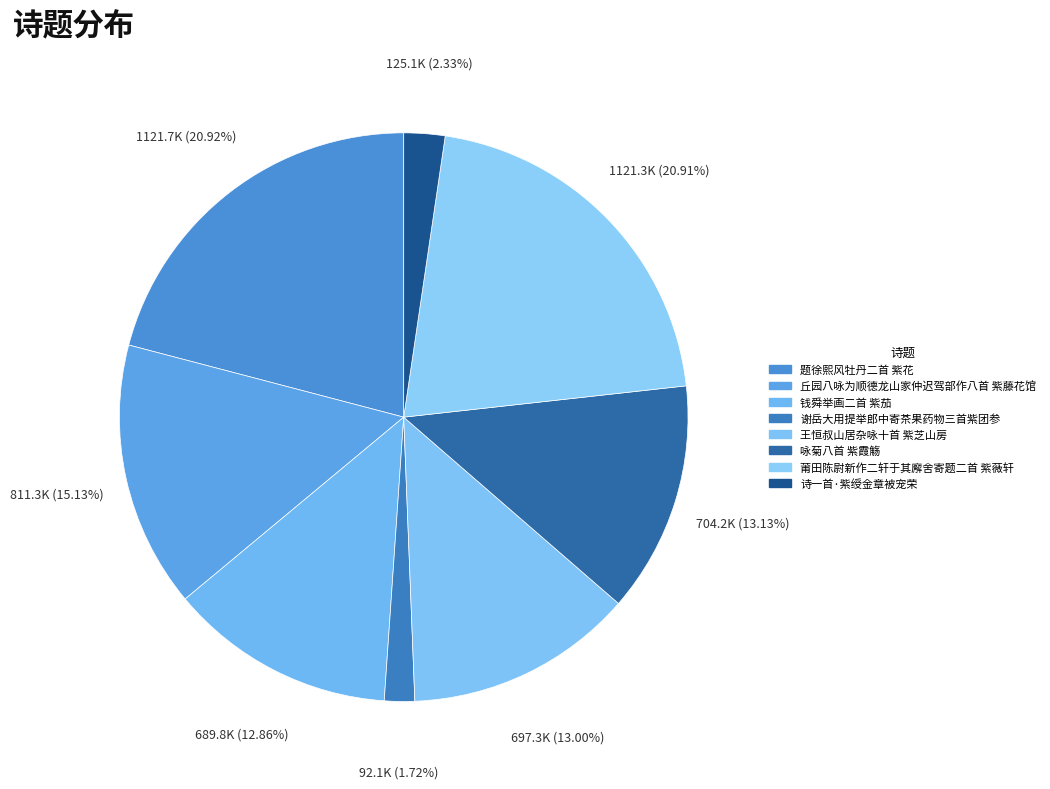

Count the number of slices in the pie.

8